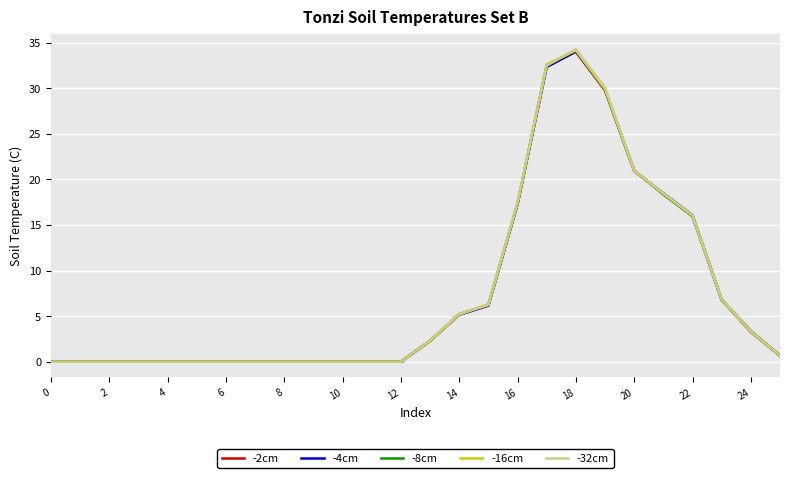

What is the highest value of the -4cm series?

34.0